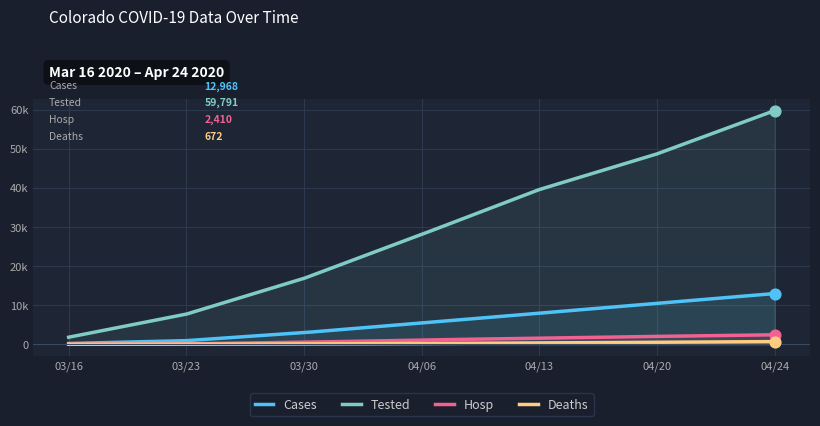

At how many categories does at least one series exceed 21510?

4